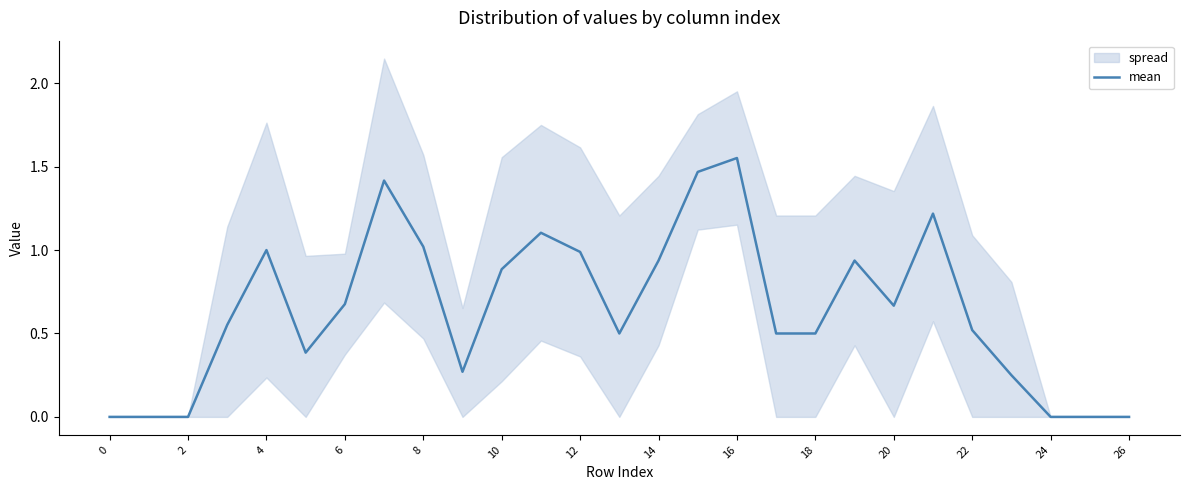

How many interior local valleys (lower than both neighbors) does the data have?

4